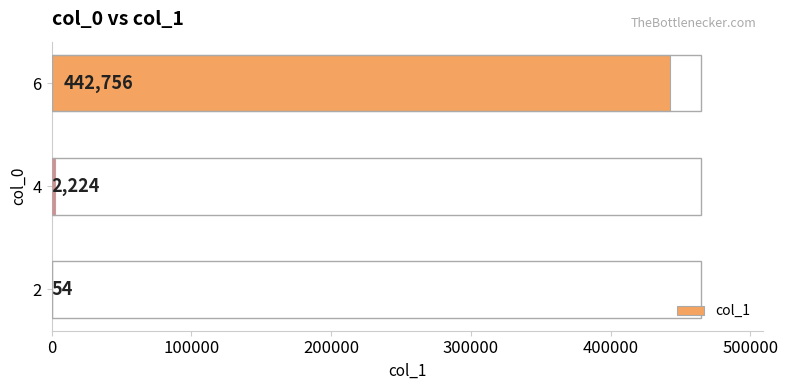

Which label corresponds to the largest value in the chart?

6